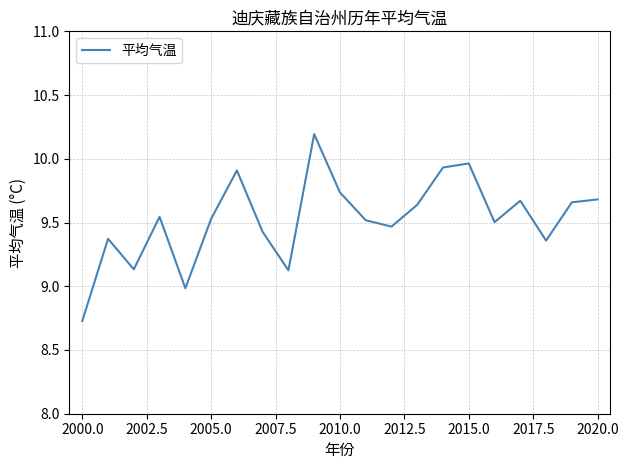

What is the difference between the maximum and minimum values?

1.5